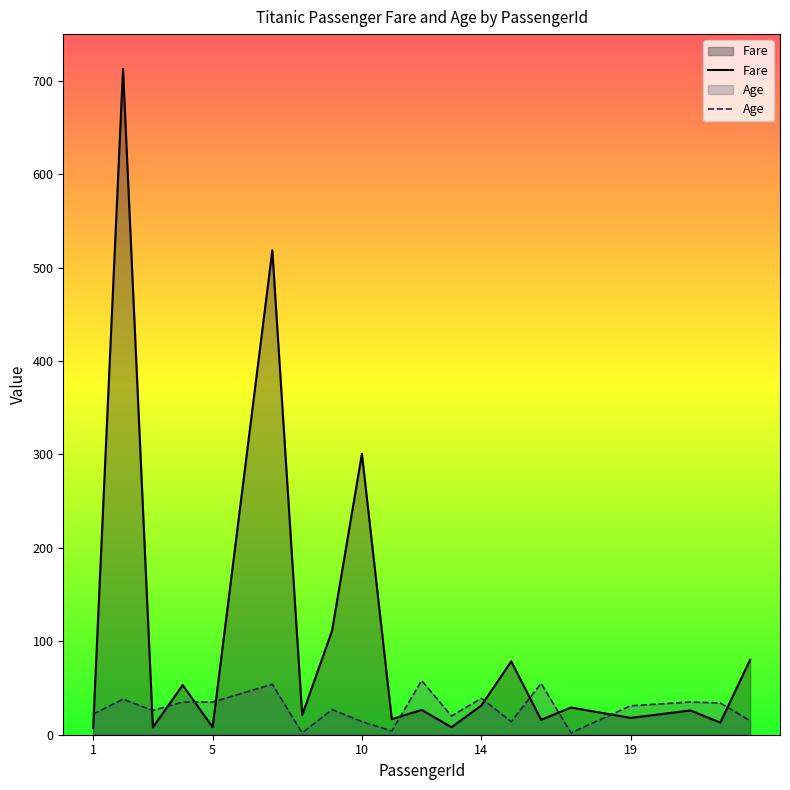

Between 10 and 19, which is larger?

10